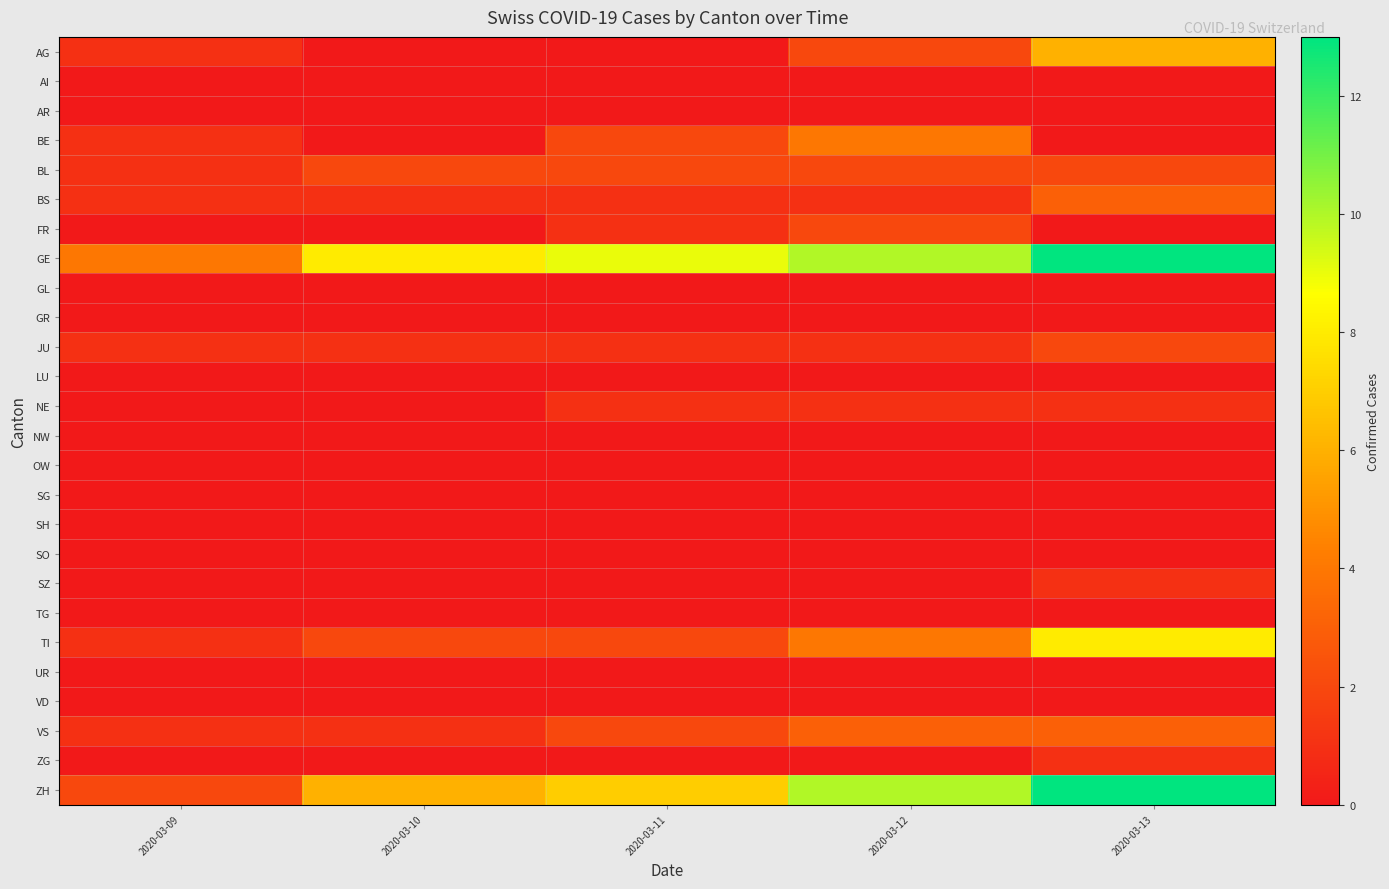

Which series has the largest total across all categories?

GE